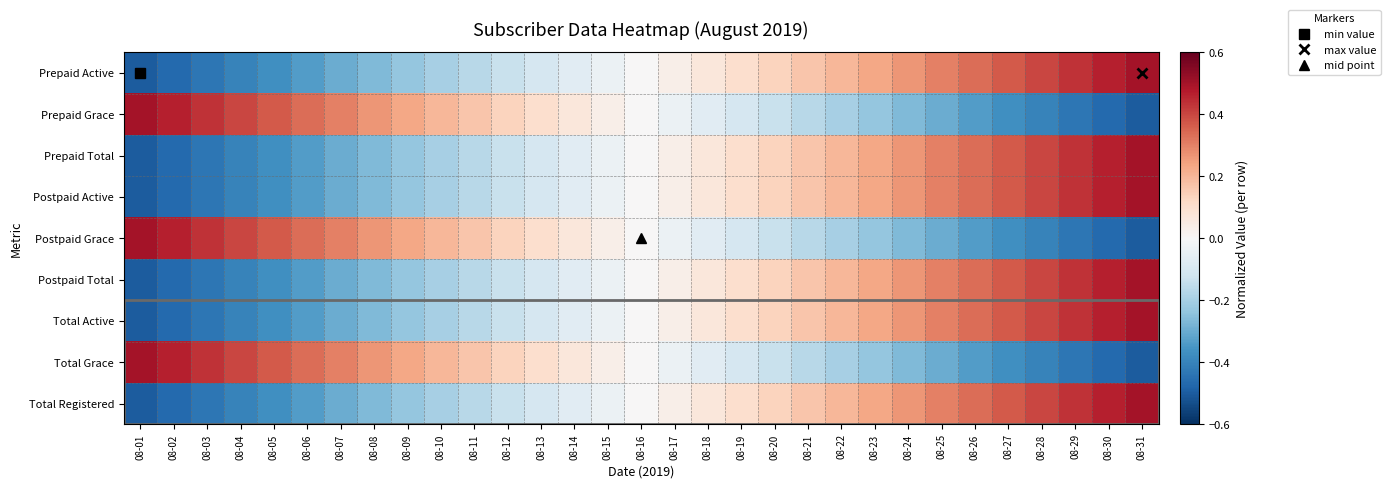

How many distinct data groups are displayed?

9